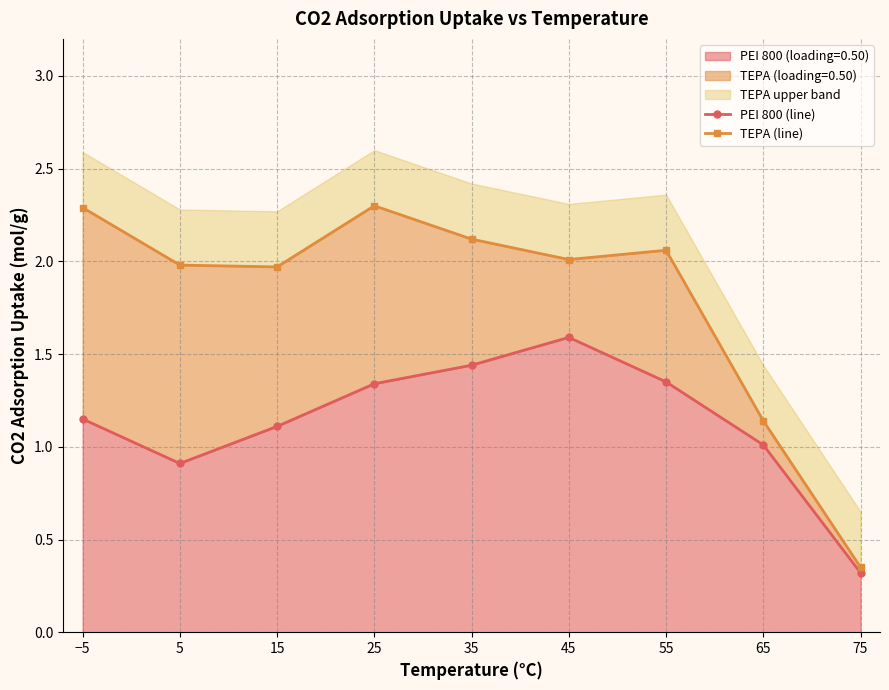

Where is TEPA (line) nearest to the value 1?

65